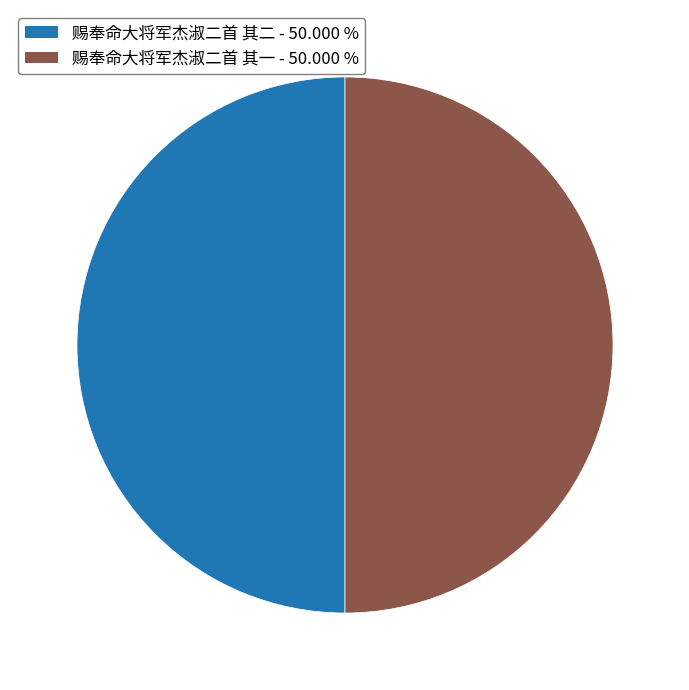

Is the sum of 赐奉命大将军杰淑二首 其一 and 赐奉命大将军杰淑二首 其二 greater than half?

Yes